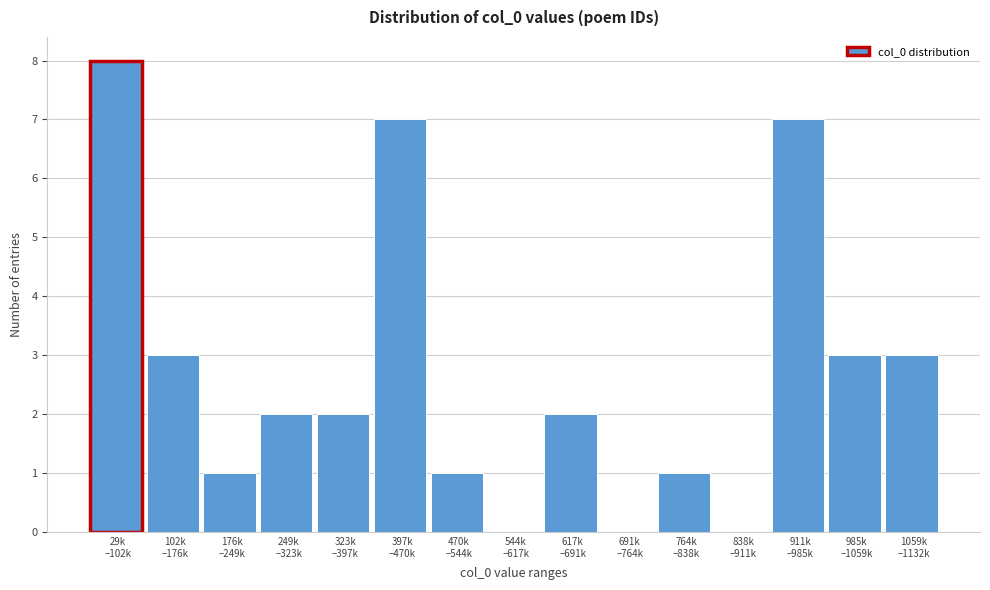

What is the maximum value shown in the chart?

8